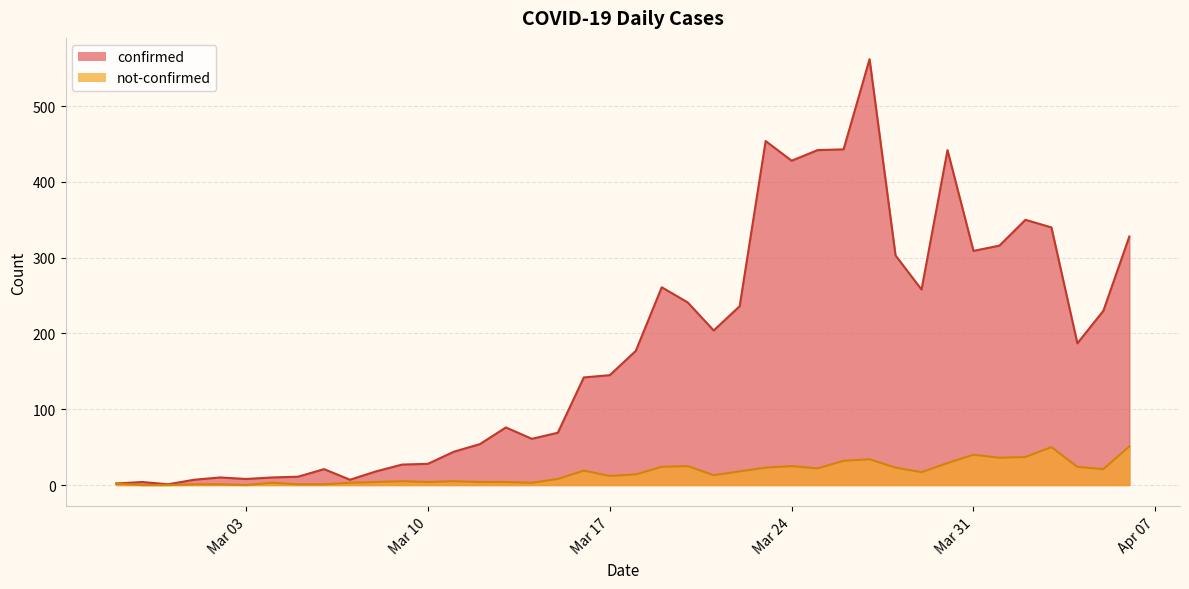

What is the label of the 23rd point from the left?

2020-03-20